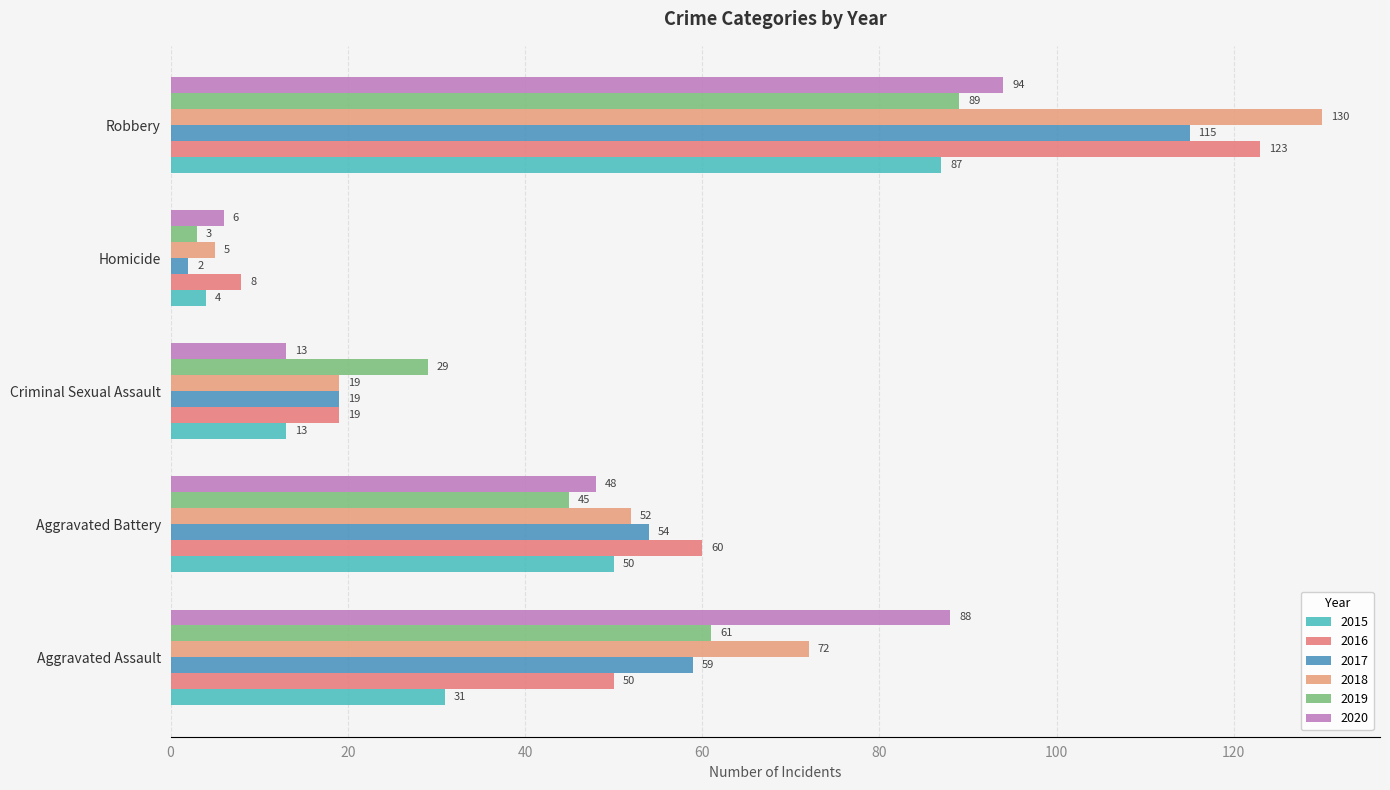

Rank the series at Criminal Sexual Assault from highest to lowest value.

2019, 2016, 2017, 2018, 2015, 2020